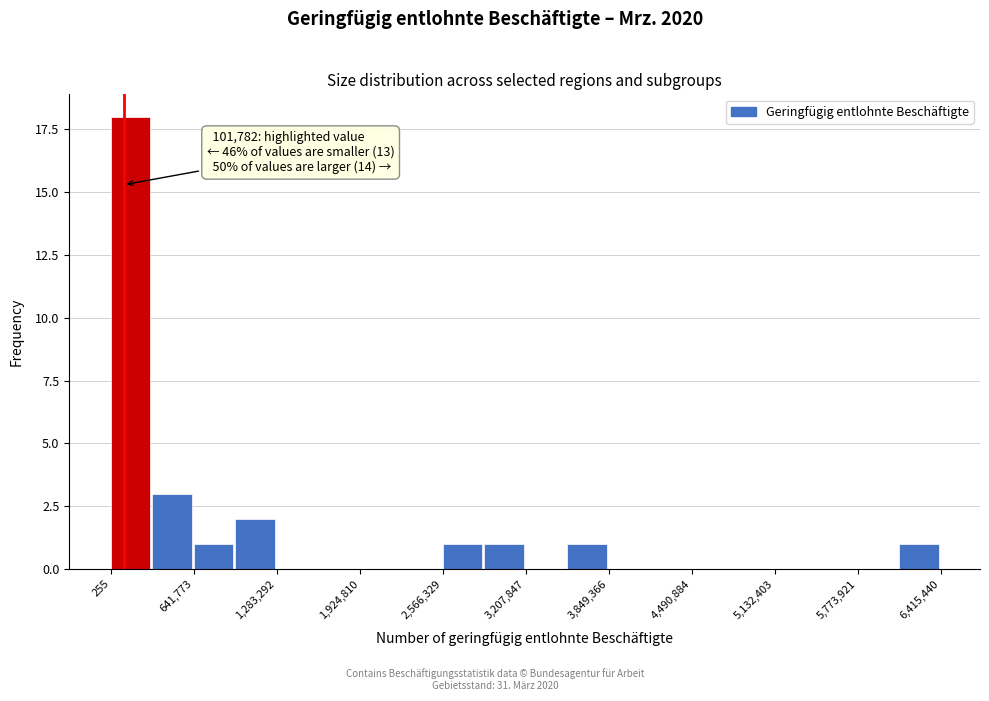

Read against the x-axis, roughly where is the centre of the tallest bar?

200000